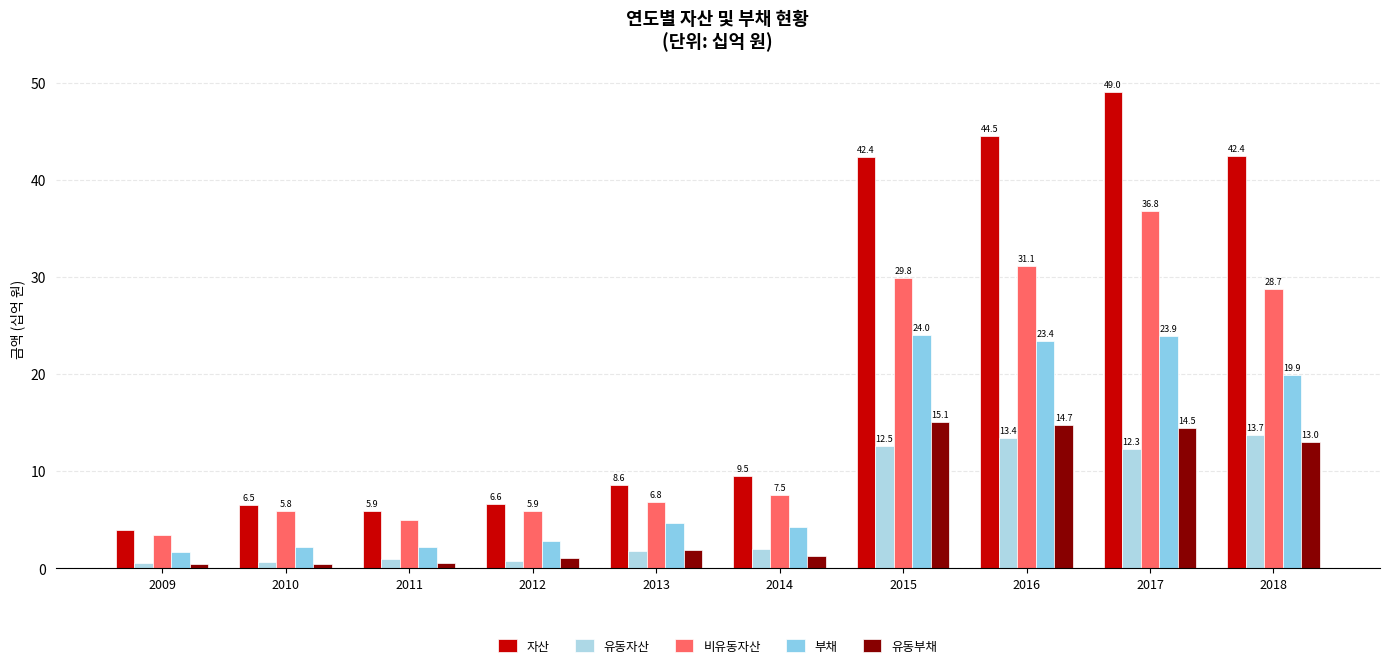

How many bars are there in each group?

5